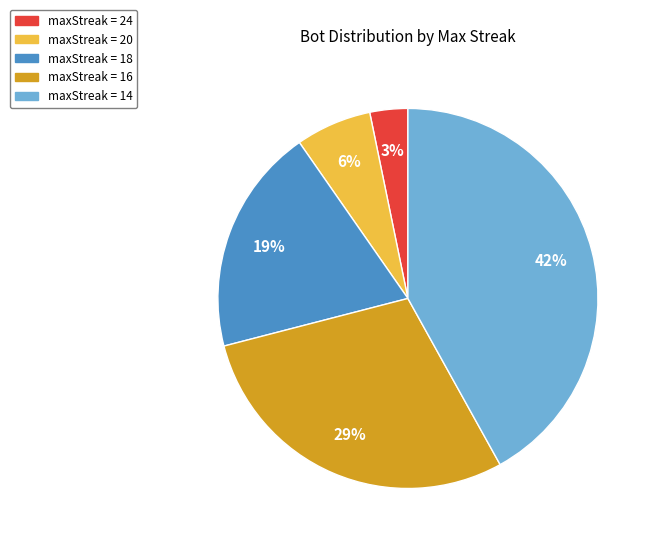

Rank the categories by value from lowest to highest.

maxStreak = 24, maxStreak = 20, maxStreak = 18, maxStreak = 16, maxStreak = 14